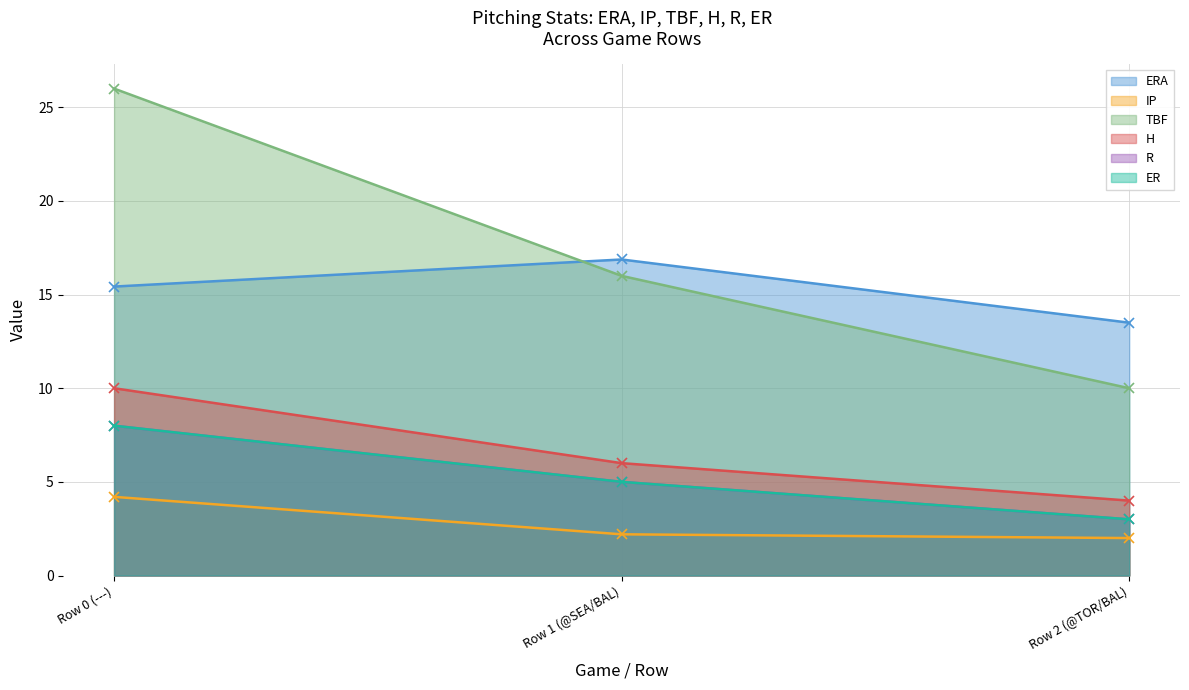

Which series has the largest total across all categories?

TBF